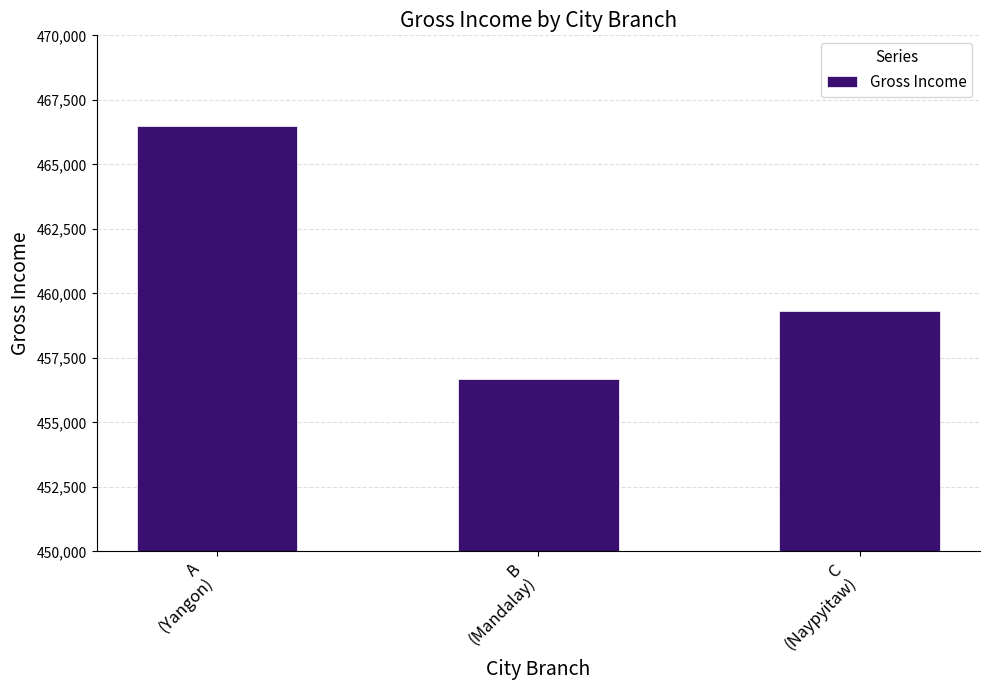

What is the maximum value shown in the chart?

466498.5